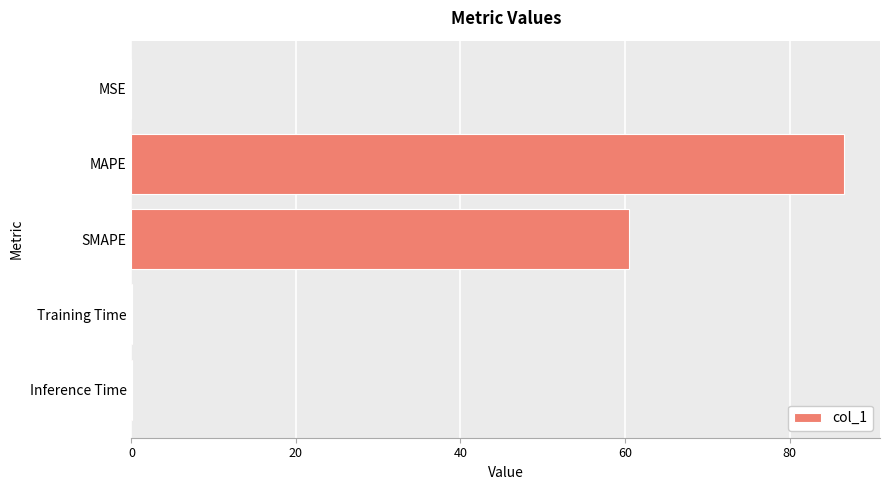

Which has a higher value, MSE or SMAPE?

SMAPE